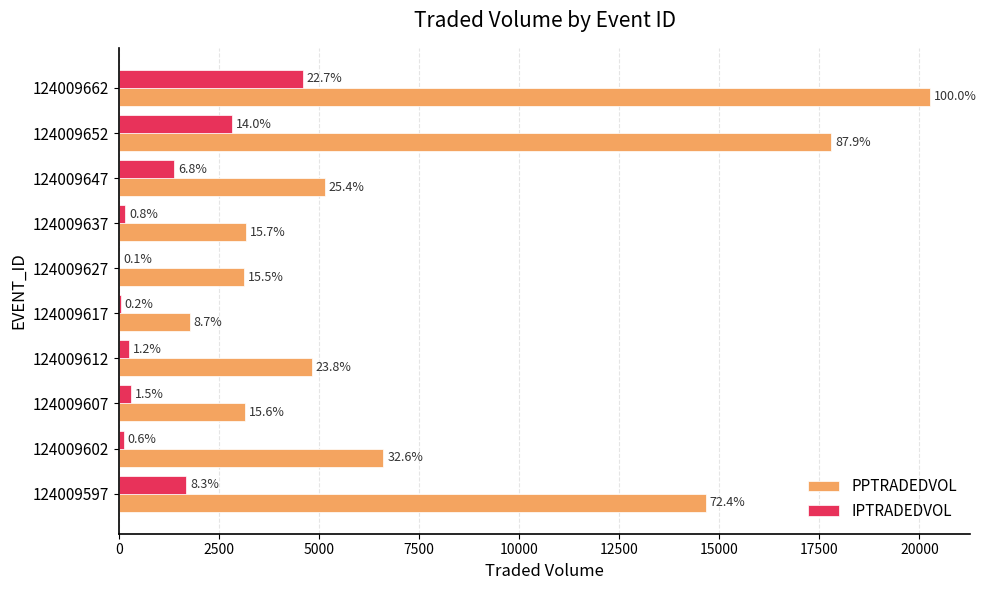

What are all the series names shown in the legend?

PPTRADEDVOL, IPTRADEDVOL